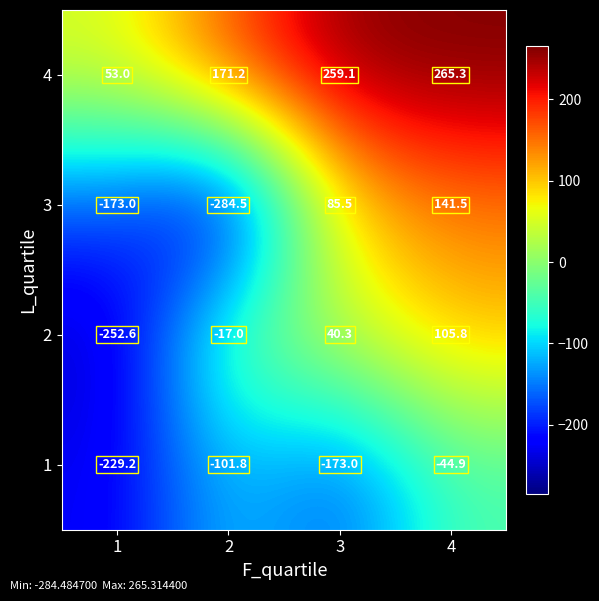

Which label corresponds to the largest value in the chart?

4